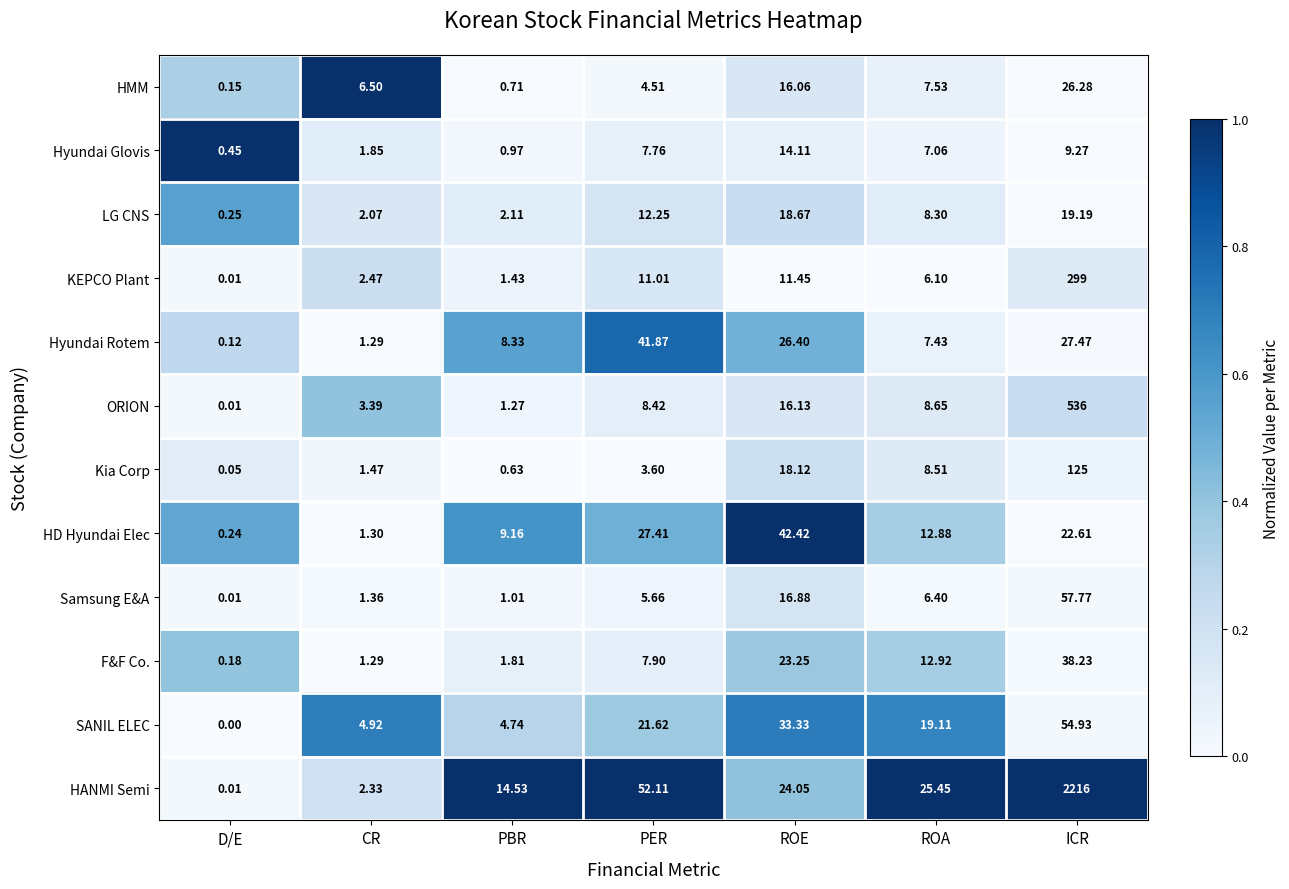

Which category has the highest value across all series?

ICR